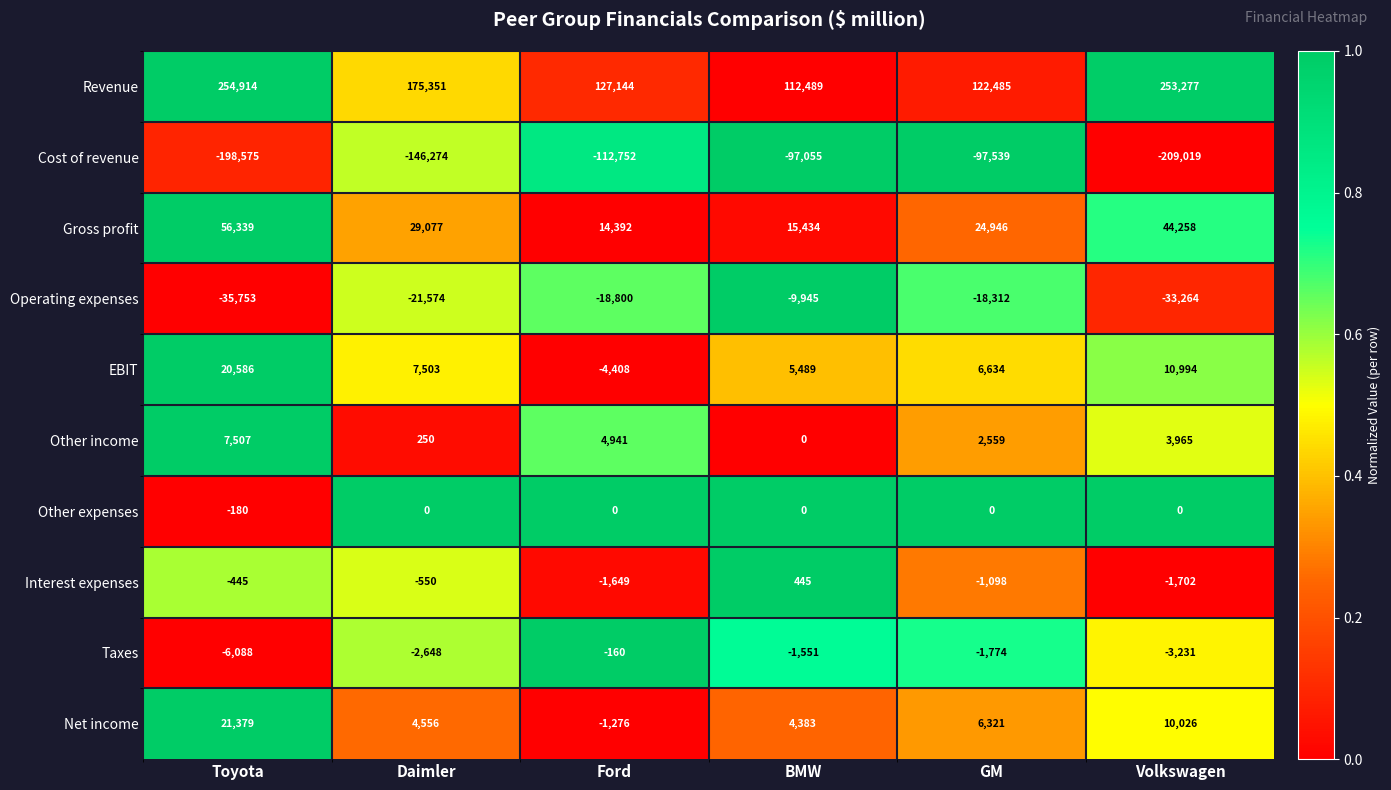

True or false: Taxes has a value of -6088 at Toyota.

True